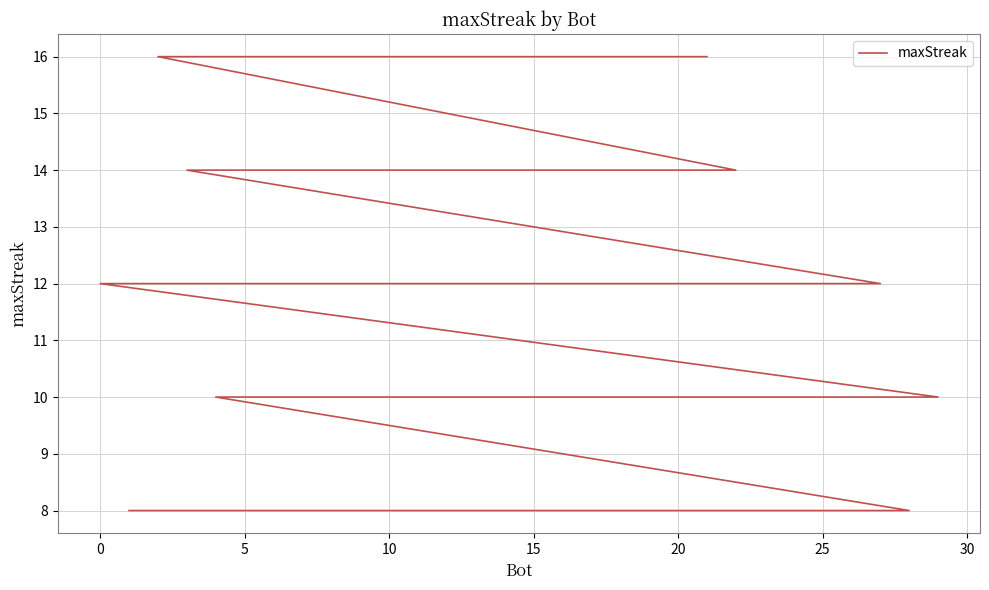

Is it true that the value at 10 is 12?

True